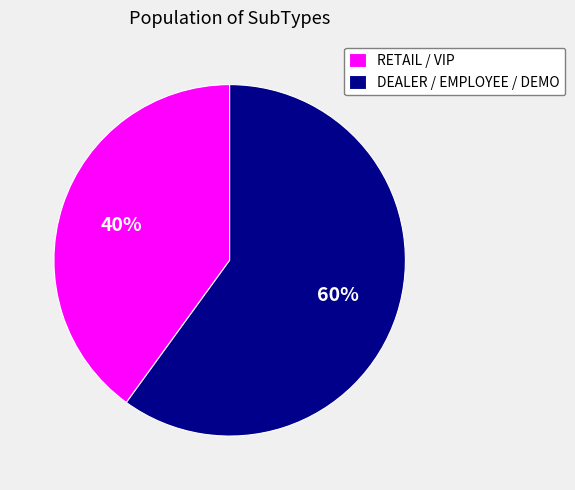

What is the largest slice in the pie chart?

DEALER / EMPLOYEE / DEMO